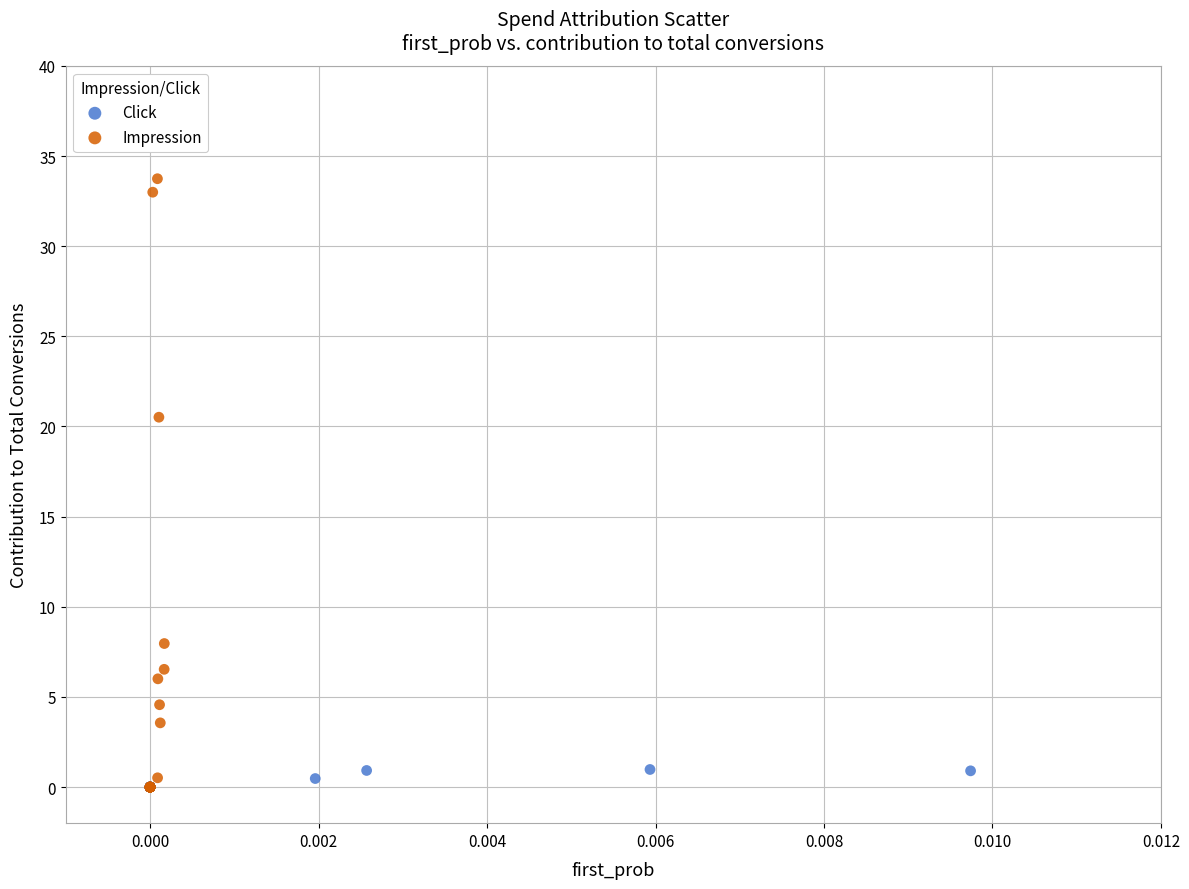

Which series contains the highest Y value?

Impression